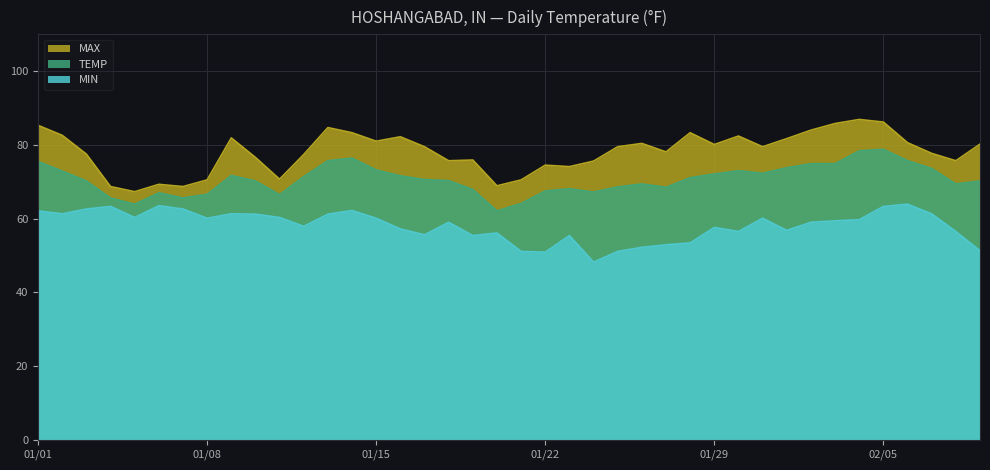

Reading left to right, extract all data points from this chart.

MAX: 85.3	82.6	77.5	68.7	67.3	69.3	68.7	70.5	81.9	76.6	70.7	77.4	84.7	83.3	81.0	82.2	79.5	75.7	75.9	68.9	70.5	74.5	74.1	75.6	79.5	80.4	78.1	83.3	80.1	82.4	79.5	81.7	84.0	85.8	86.9	86.2	80.6	77.7	75.7	80.2
TEMP: 75.5	72.9	70.2	65.6	63.9	67.0	65.6	66.6	71.7	70.2	66.5	71.4	75.7	76.4	73.2	71.6	70.6	70.3	67.9	62.1	64.1	67.5	68.1	67.2	68.6	69.4	68.5	71.1	72.1	73.0	72.3	73.8	74.9	74.9	78.4	78.8	75.7	73.6	69.4	70.2
MIN: 62.1	61.3	62.6	63.3	60.3	63.5	62.6	60.1	61.3	61.2	60.3	57.9	61.2	62.2	60.1	57.2	55.6	59.0	55.4	56.1	51.1	50.9	55.4	48.2	51.1	52.2	52.9	53.4	57.6	56.5	60.1	56.8	59.0	59.4	59.7	63.3	63.9	61.3	56.5	51.3